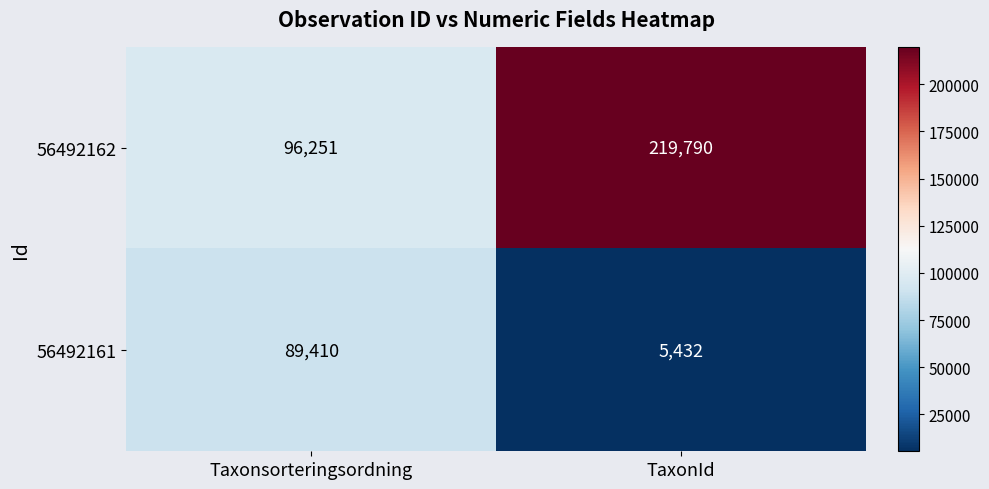

What is the spread (max minus min) of values at Taxonsorteringsordning?

6841